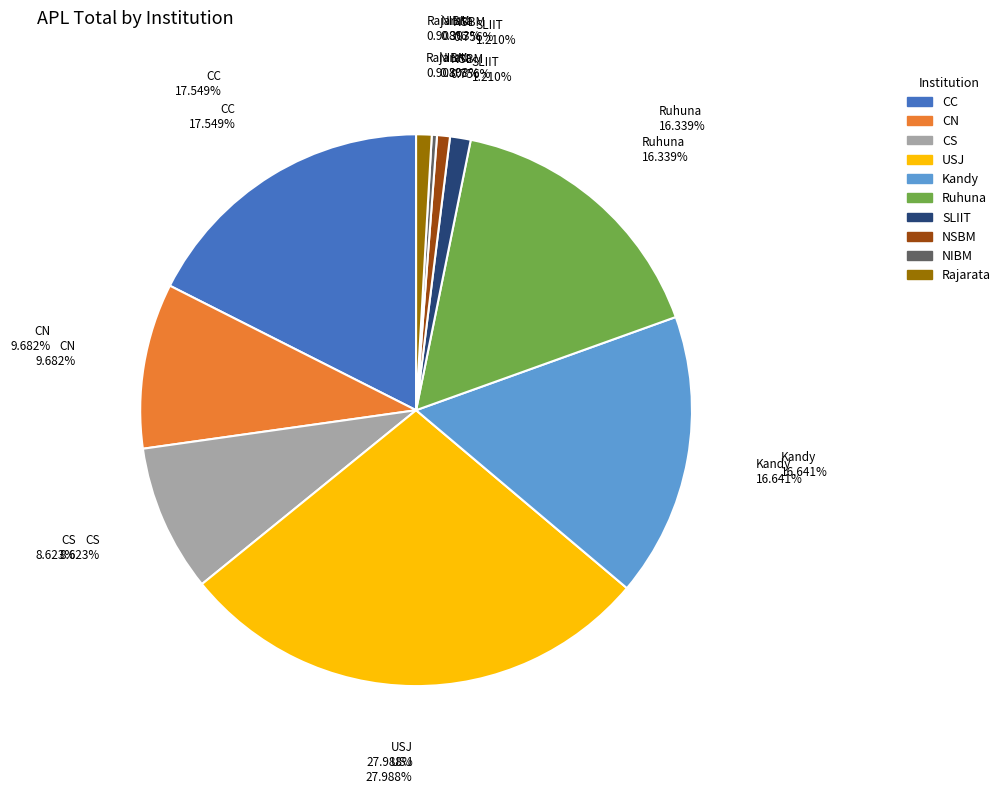

Does any single category account for the majority?

No